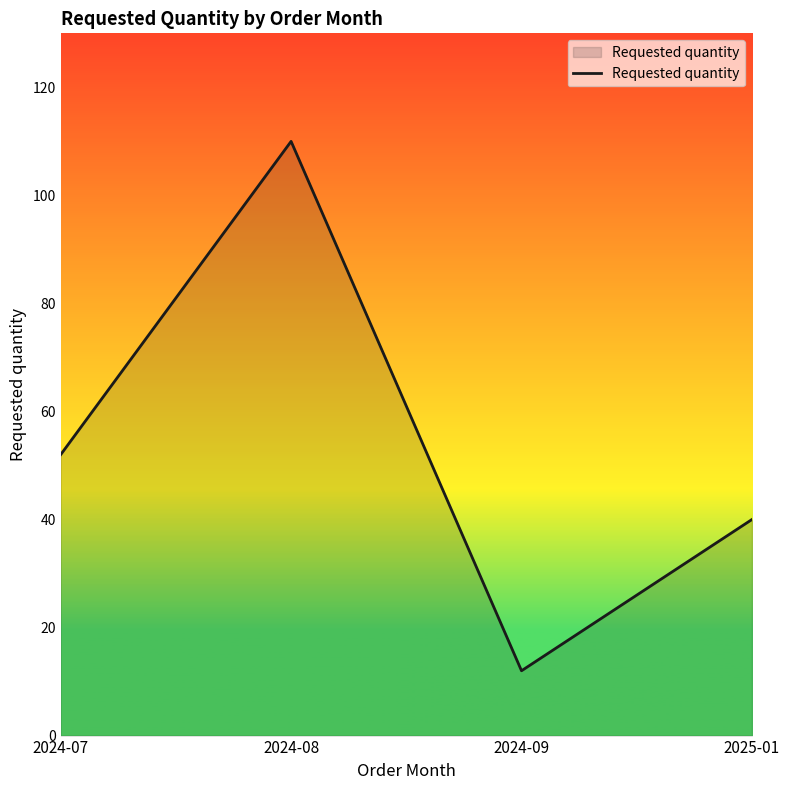

Does the chart display data point markers on the line(s)?

No